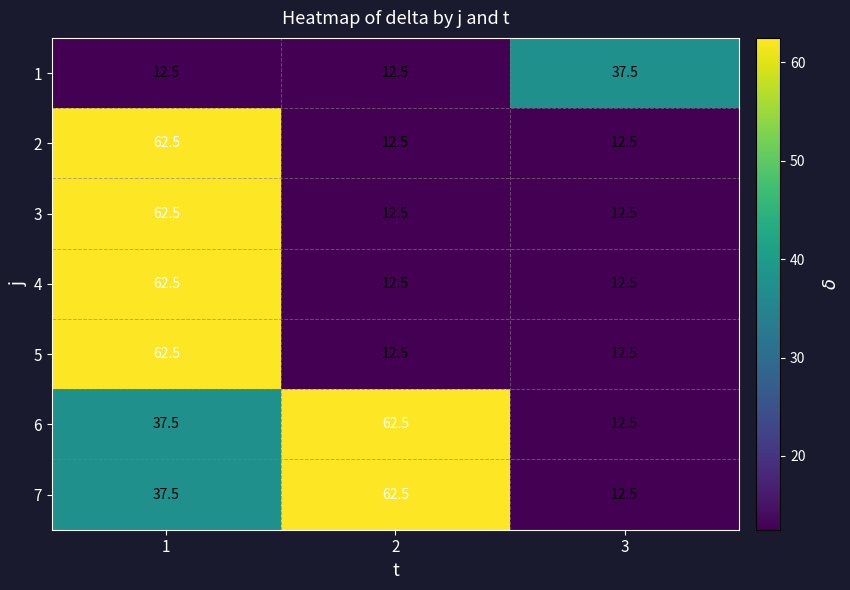

What is the approximate value of 3 at 2?

12.5